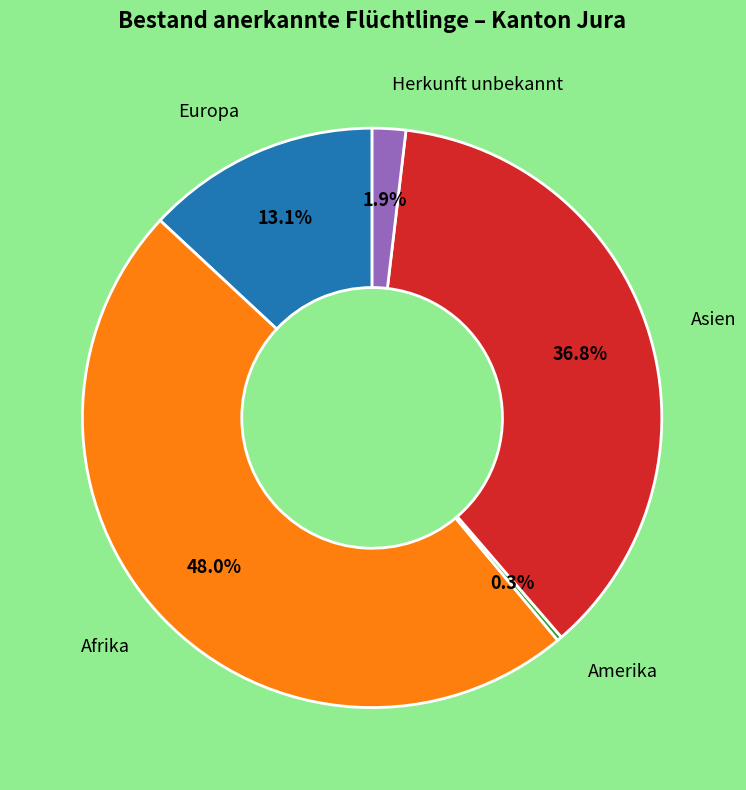

Does any single category account for the majority?

No